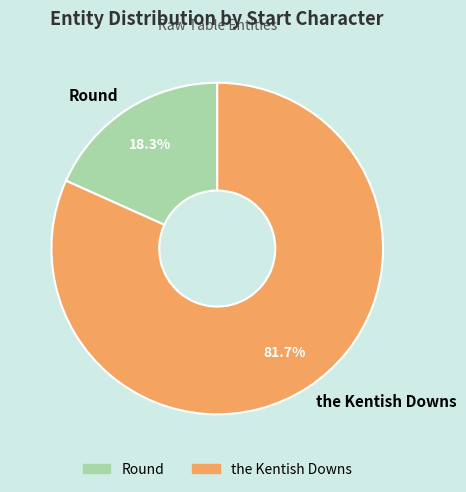

Is the sum of the Kentish Downs and Round greater than half?

Yes